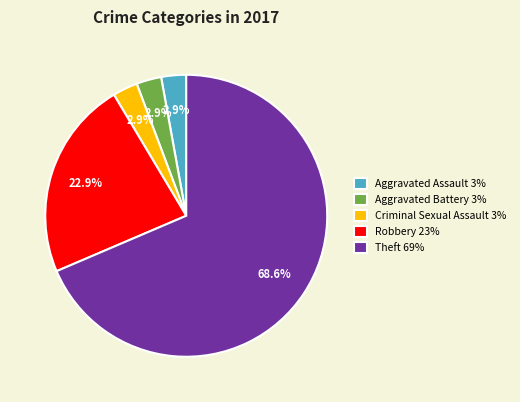

Do Robbery and Aggravated Assault together represent more than half of the pie?

No